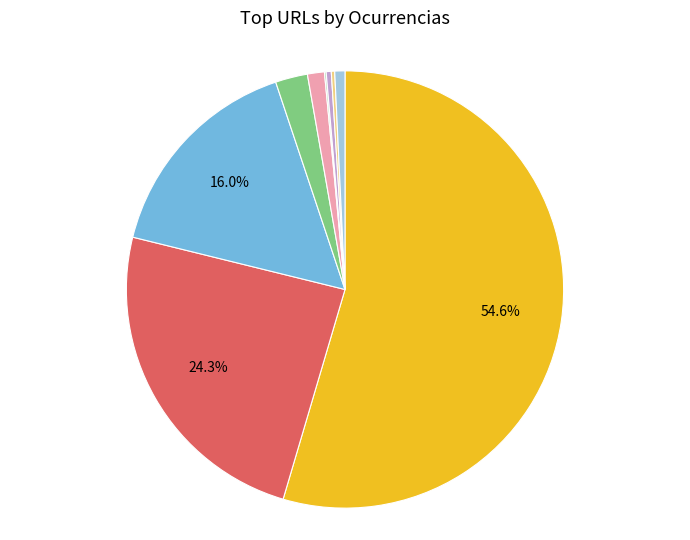

Does any single category account for the majority?

Yes